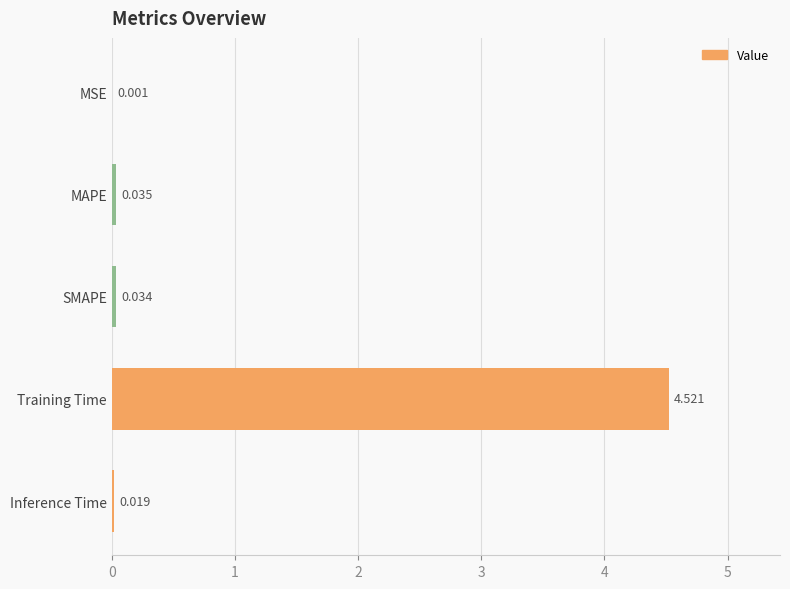

Are the bars horizontal?

Yes